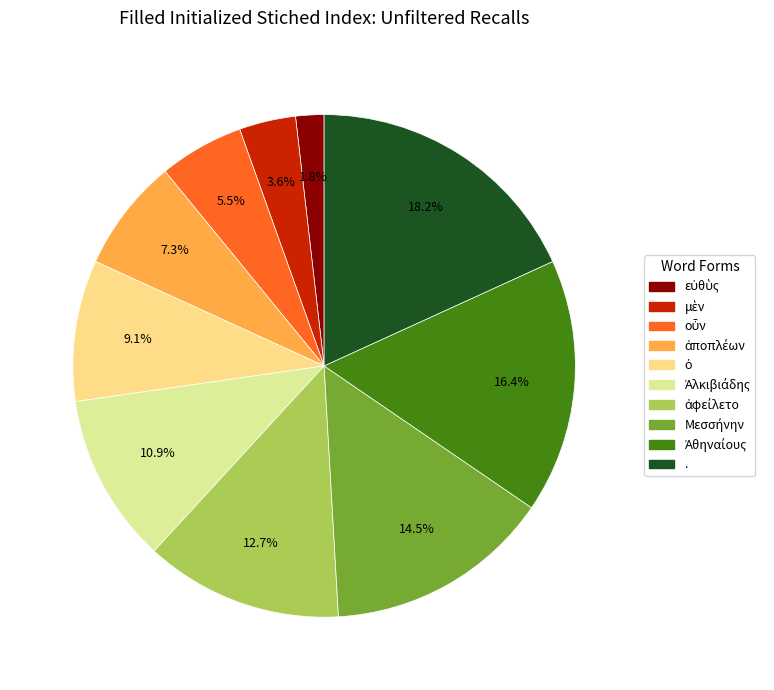

Which slice is the largest?

.